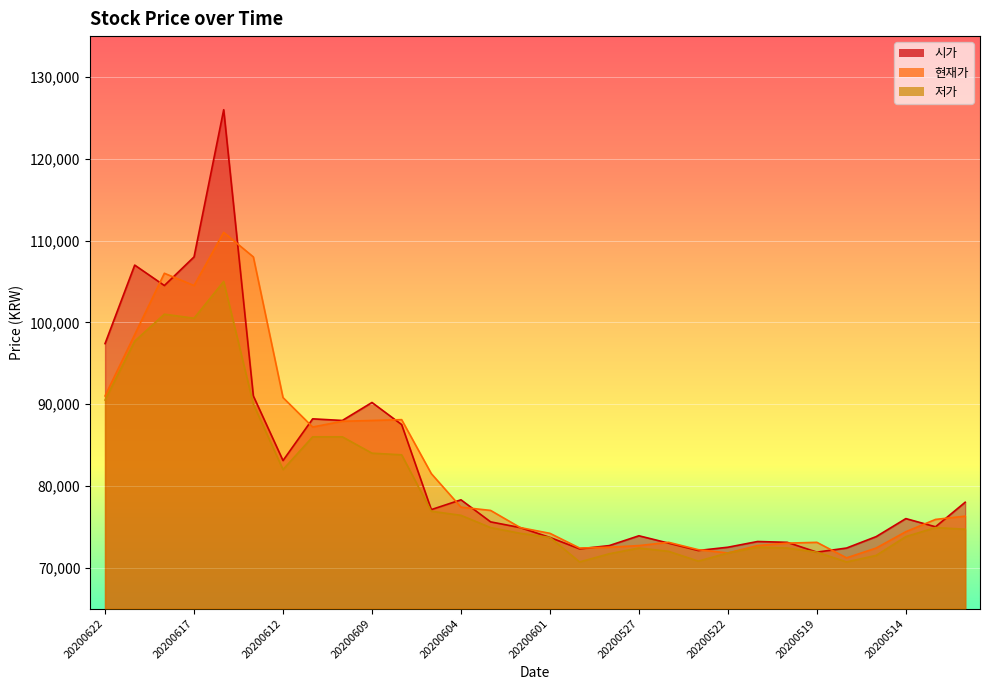

At which category does 저가 reach its first local peak?

20200618